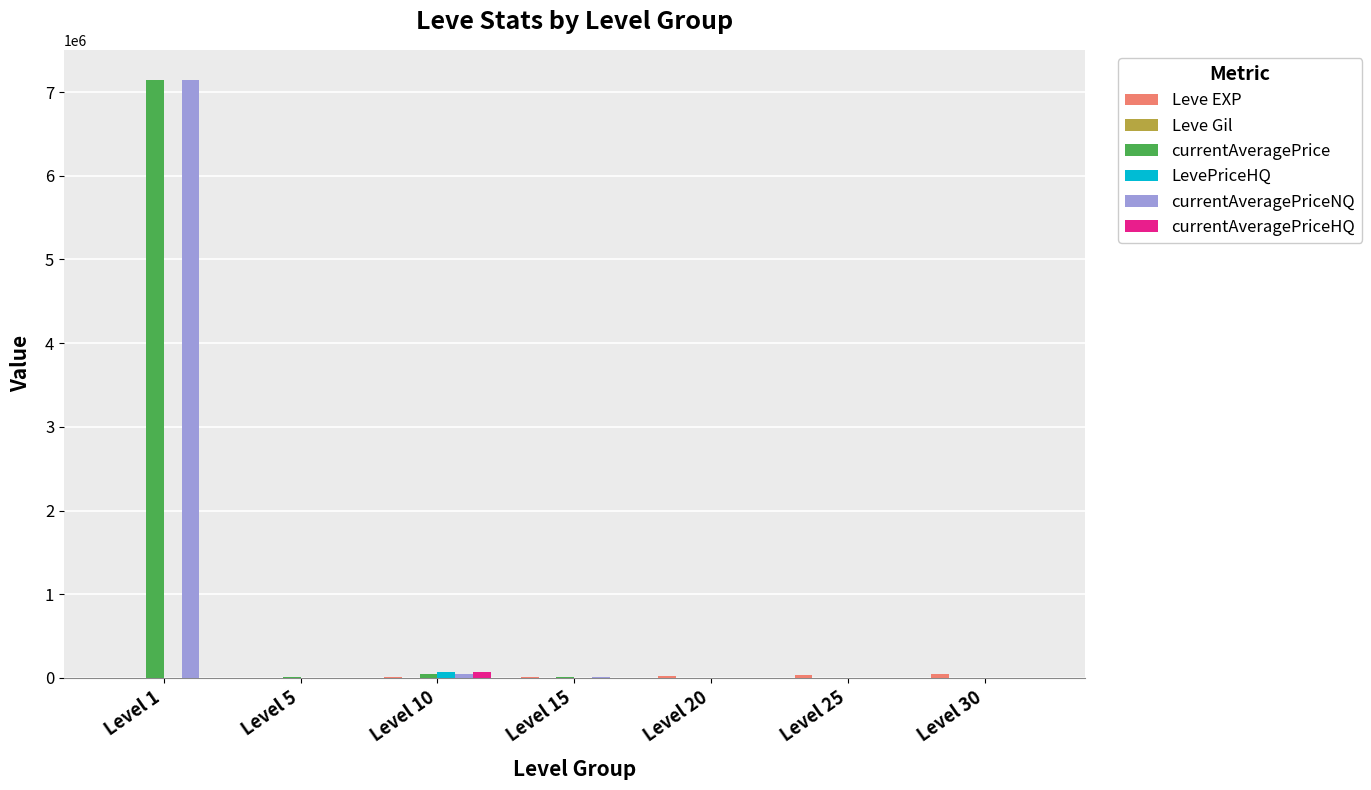

Which category has the highest value across all series?

Level 1